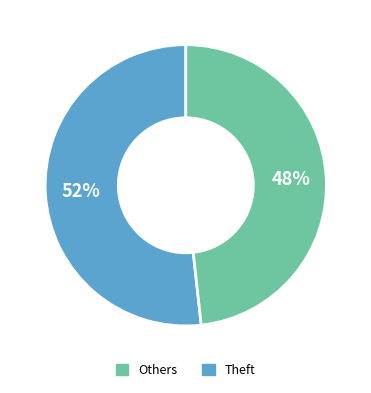

To the nearest percent, what is the average slice percentage?

50%